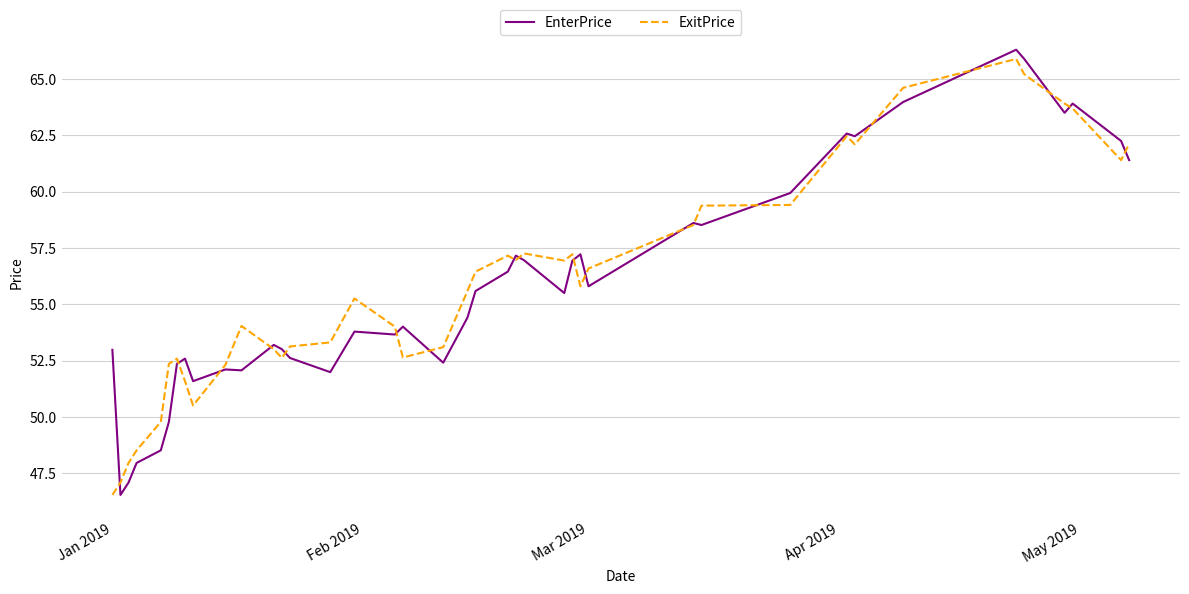

Which series has the largest range (max minus min)?

EnterPrice